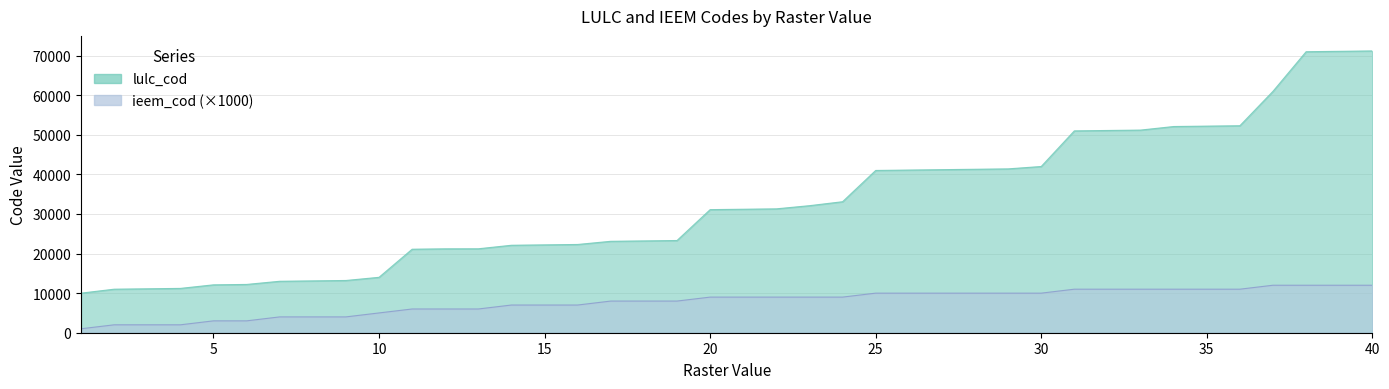

How many data points does each series have?

40